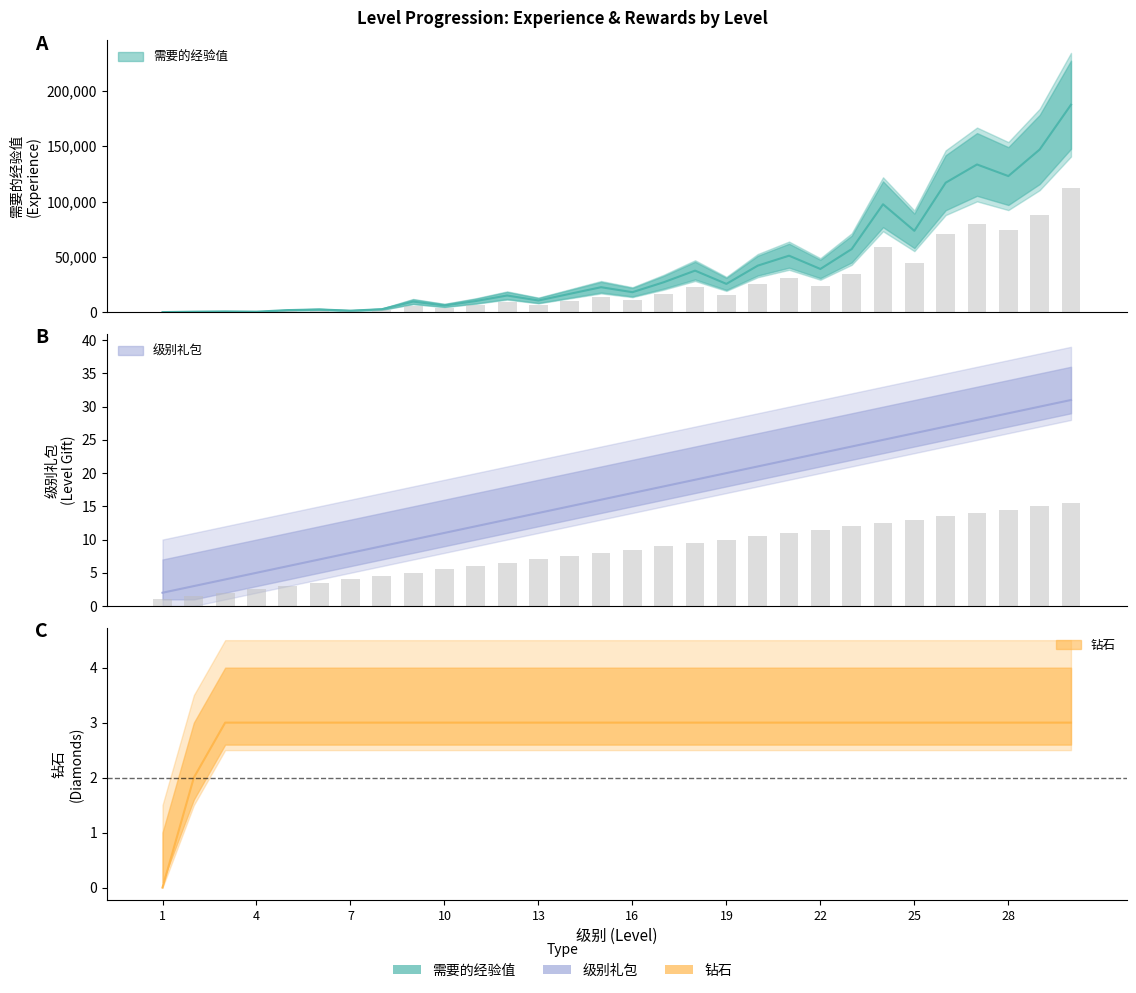

How many 钻石 values are between 3 and 4?

28